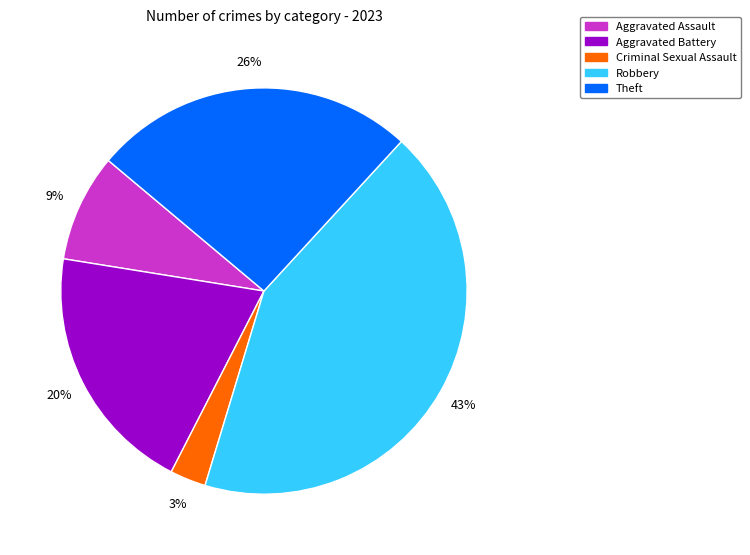

To the nearest percent, what is the difference between the largest and smallest slice percentages?

40%